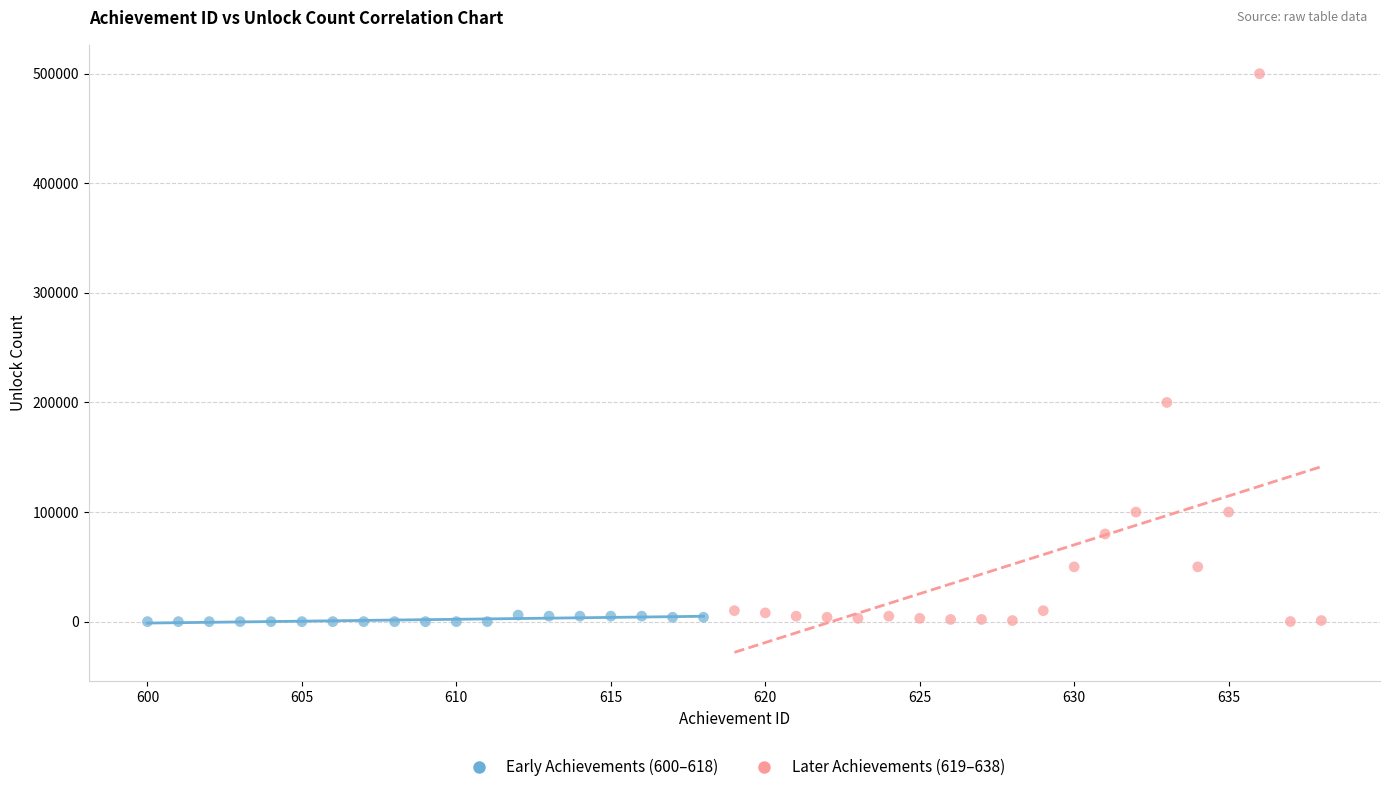

Which series contains the highest Y value?

Later Achievements (619–638)